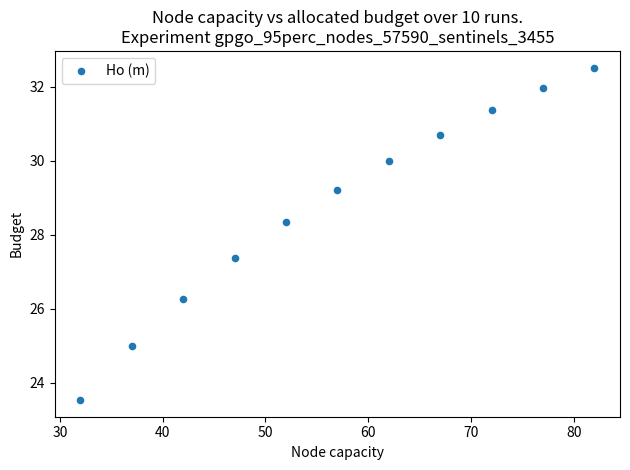

What Y value in the scatter plot is closest to 28?

28.3